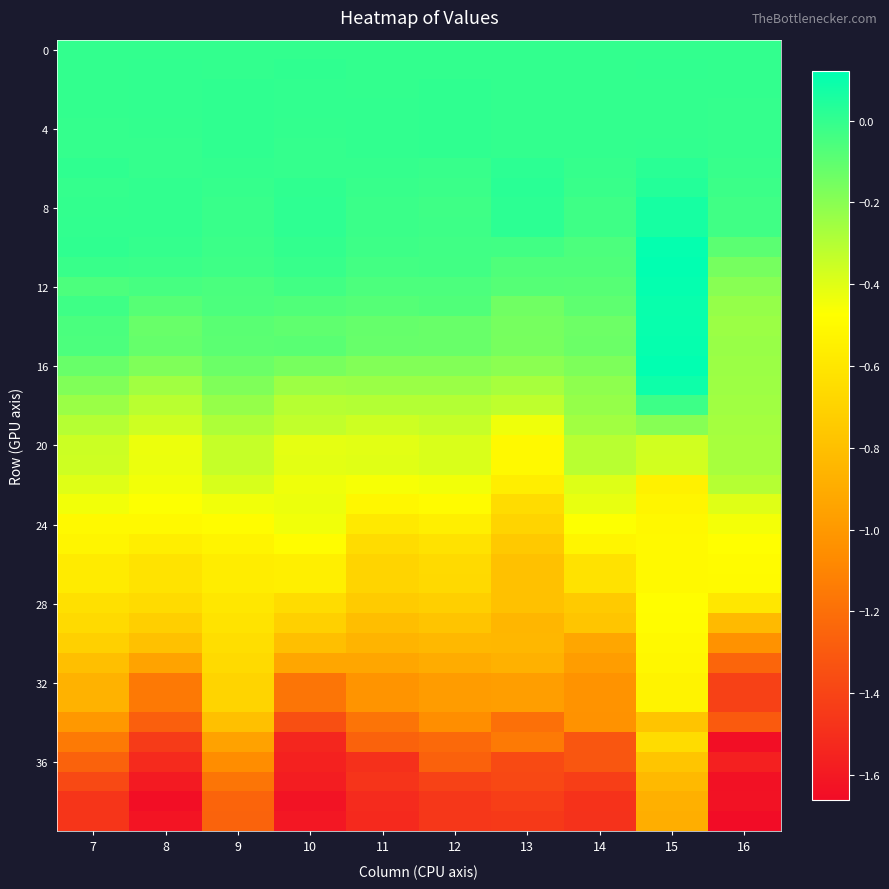

Which label corresponds to the smallest value in the chart?

16